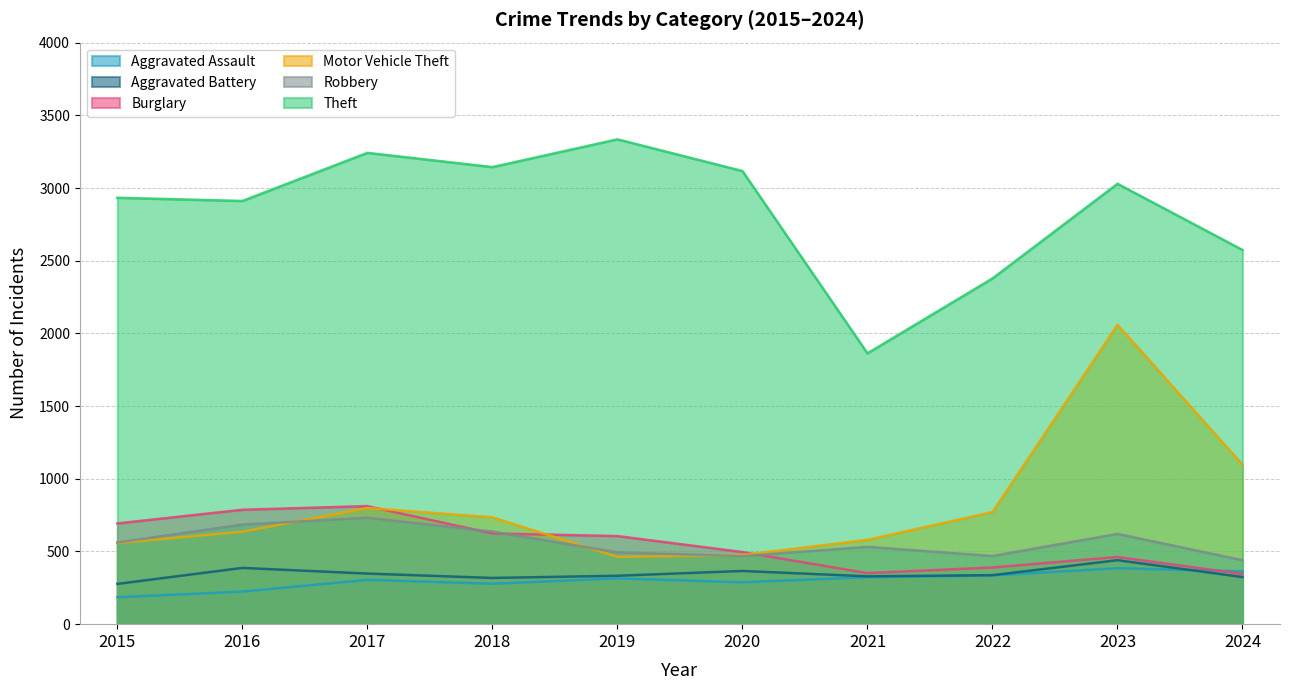

True or false: Robbery has a value of 440 at 2024.

True